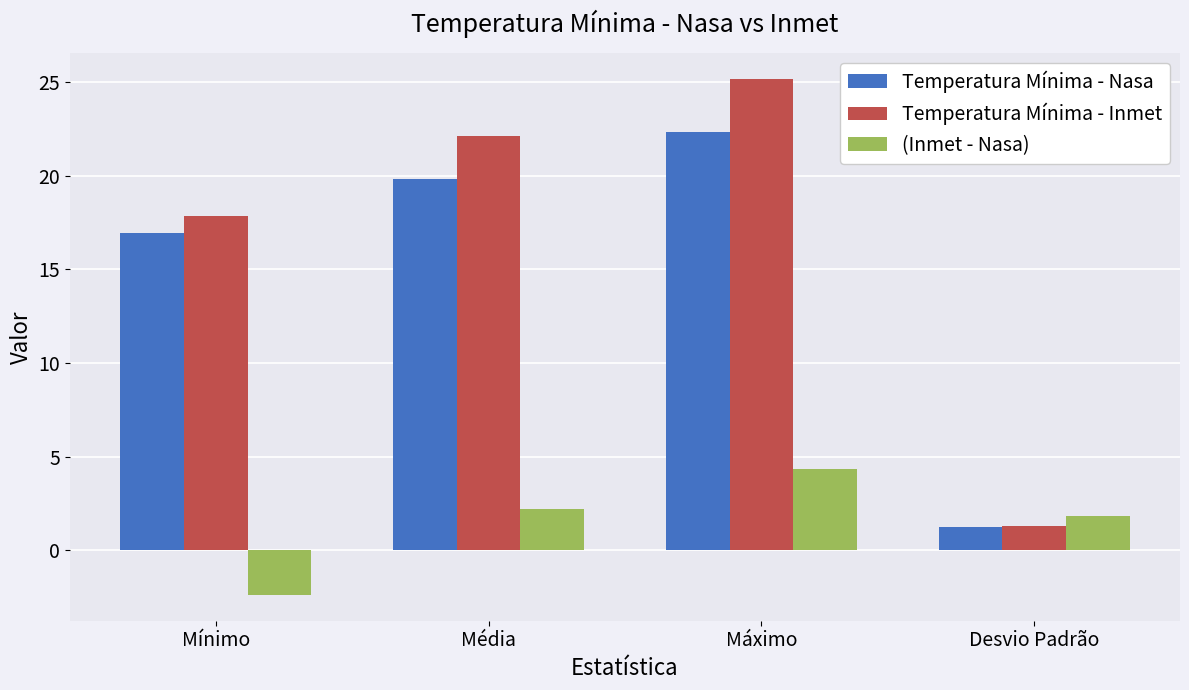

Count the number of data series in this chart.

3